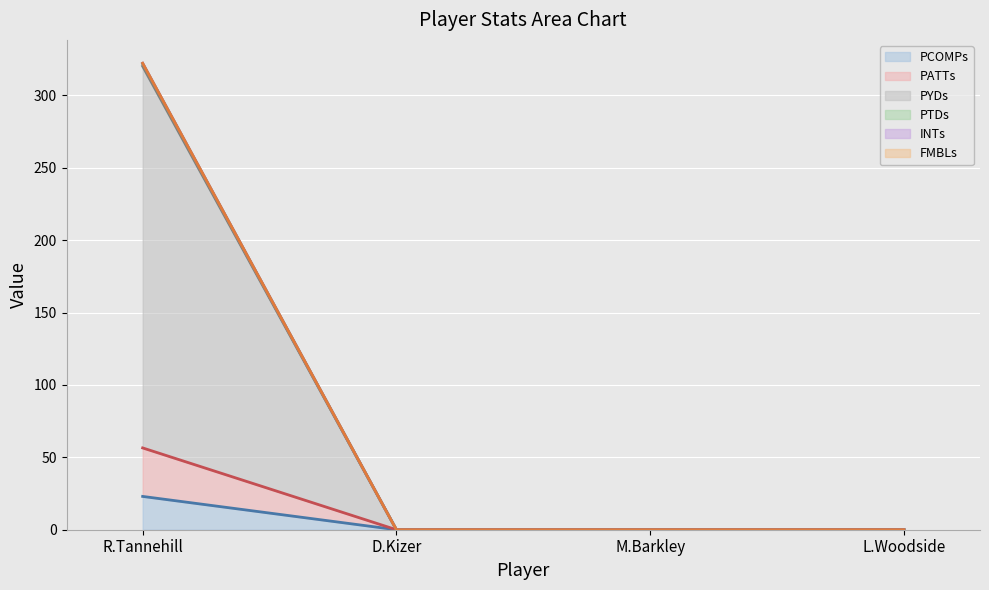

Reading left to right, transcribe all the data shown in this chart.

PCOMPs: 23.0	0.0	0.0	0.0
PATTs: 56.5	0.0	0.0	0.0
PYDs: 320.1	0.0	0.0	0.0
PTDs: 321.7	0.0	0.0	0.0
INTs: 322.2	0.0	0.0	0.0
FMBLs: 322.1	0.0	0.0	0.0